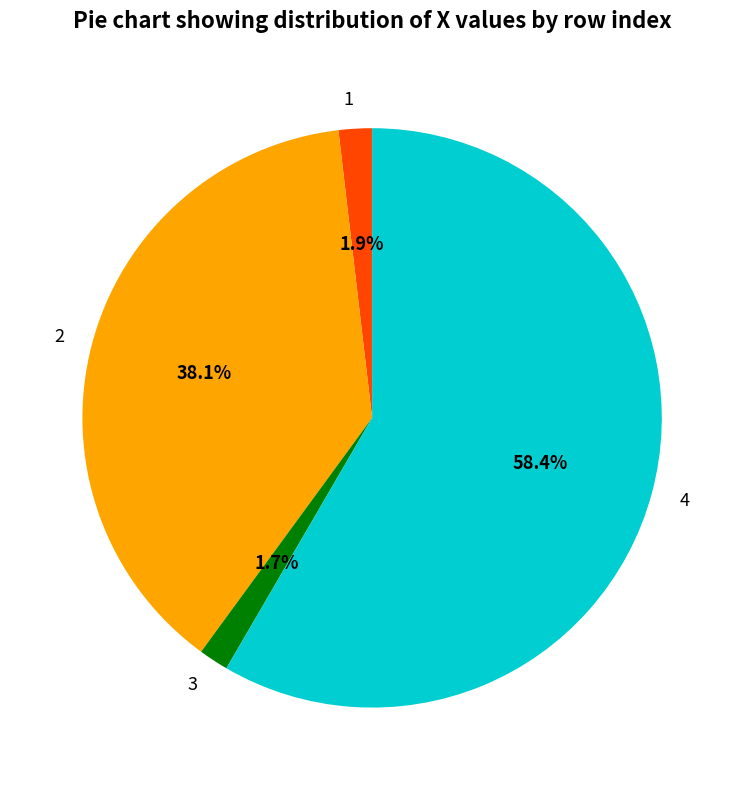

How many segments does this pie chart have?

4